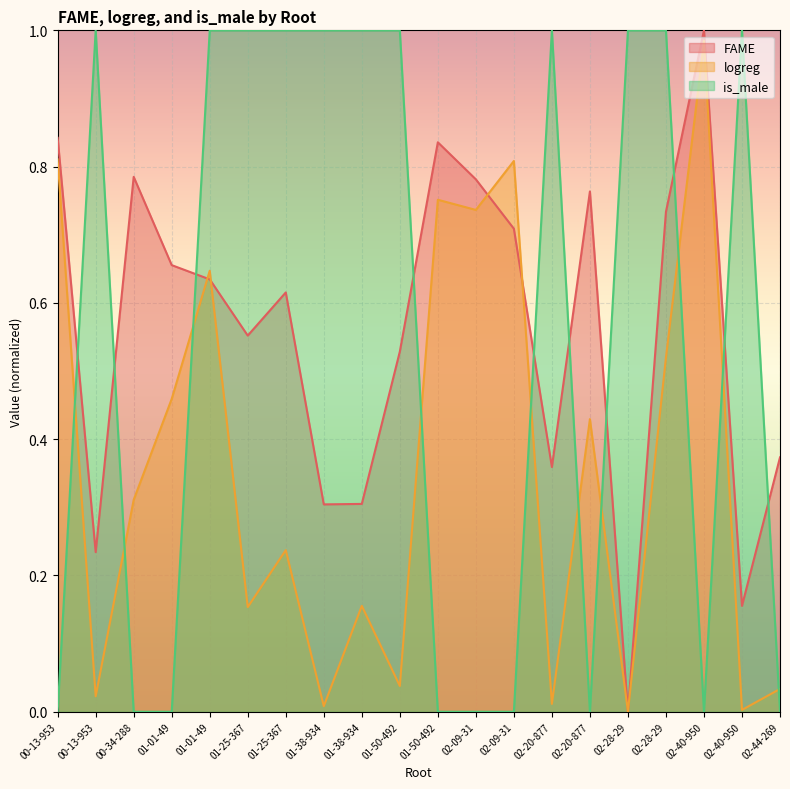

How many intersections are there between logreg and FAME?

6